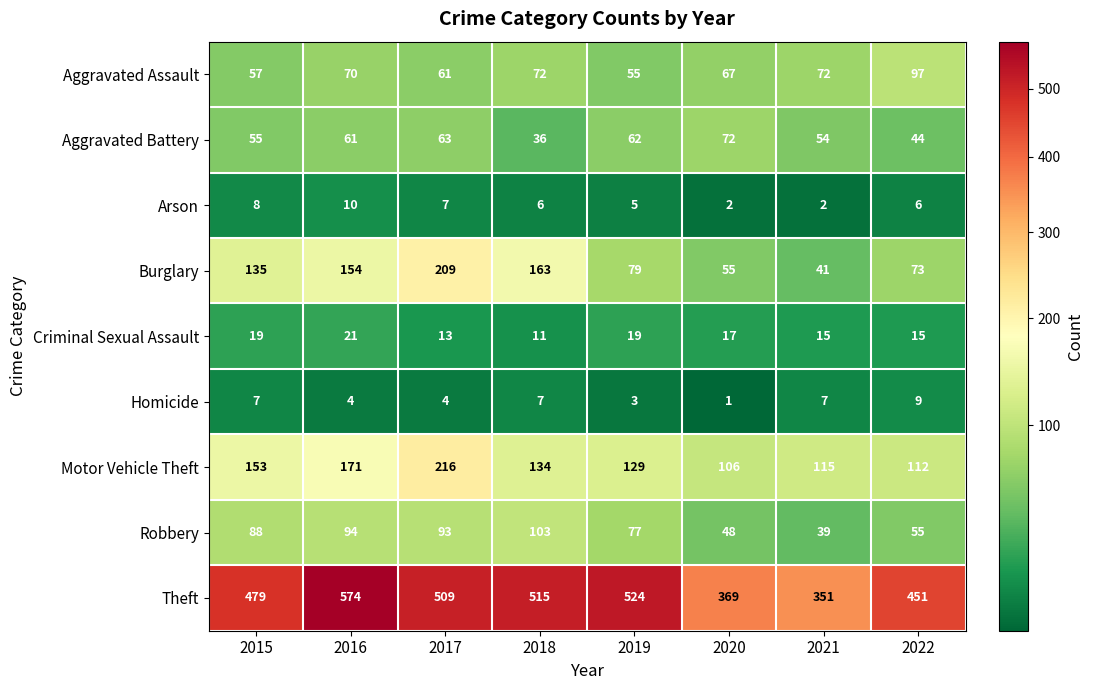

What is the approximate value of Homicide at 2021?

7